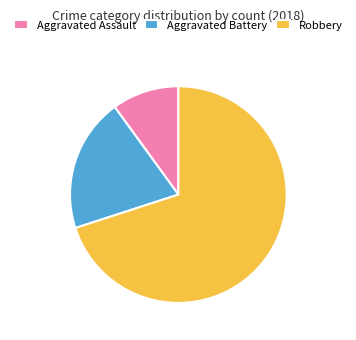

Is there a majority slice in this chart?

Yes